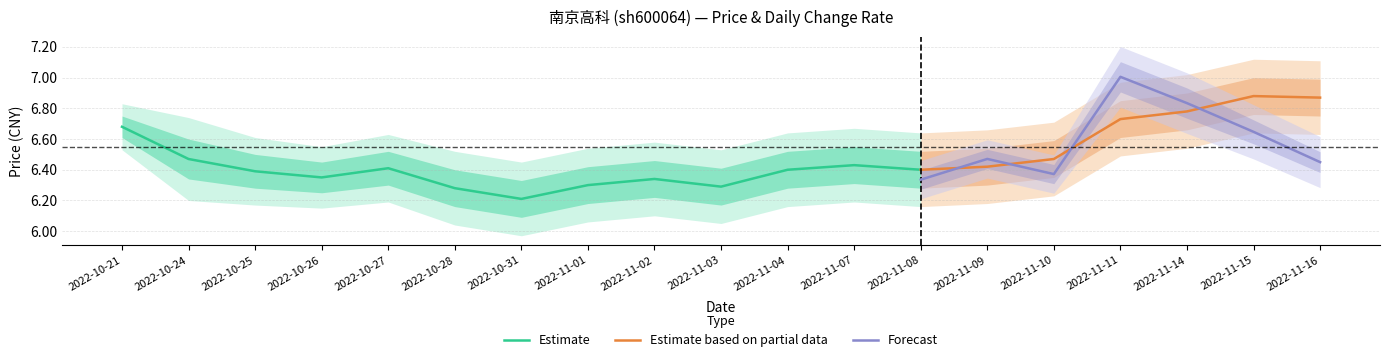

At which category does price reach its first local valley?

2022-10-26